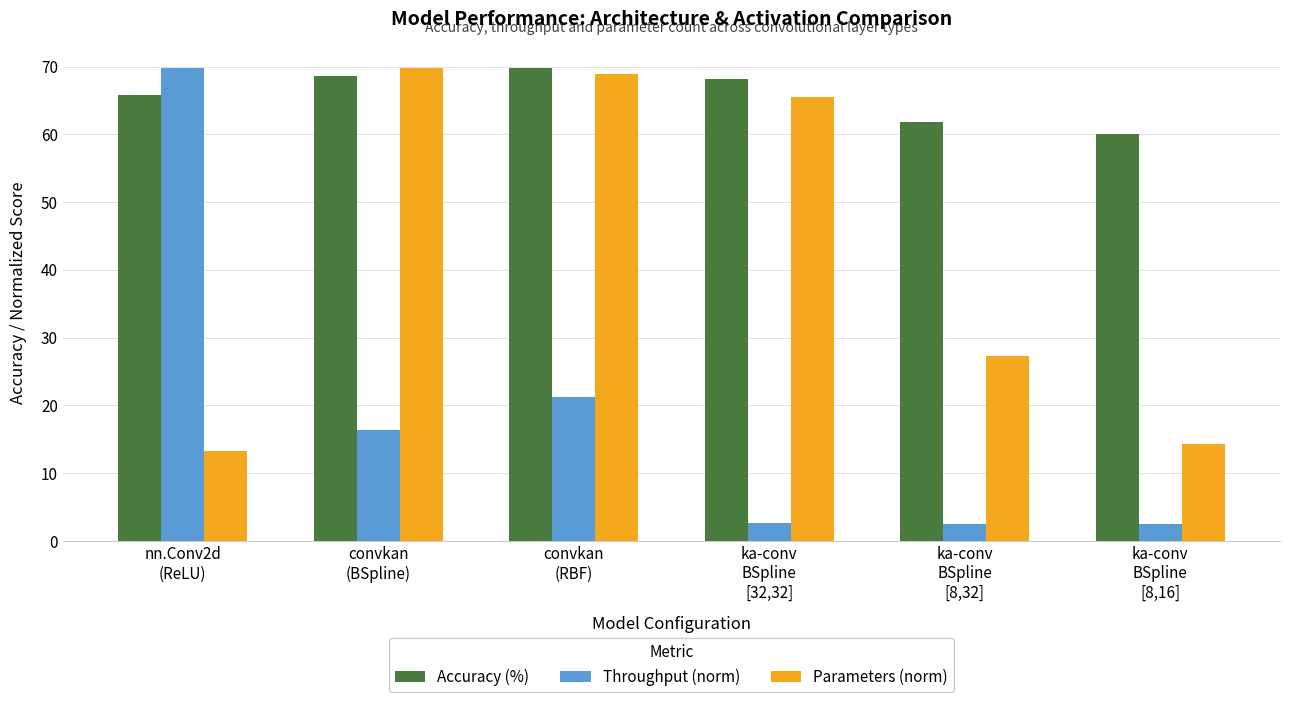

What is the smallest value displayed?

2.5